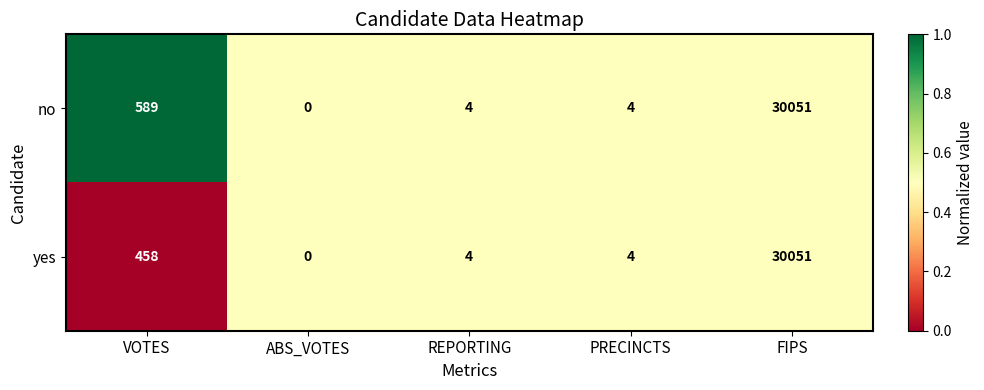

Reading left to right, transcribe all the data shown in this chart.

no: 589	0	4	4	30051
yes: 458	0	4	4	30051